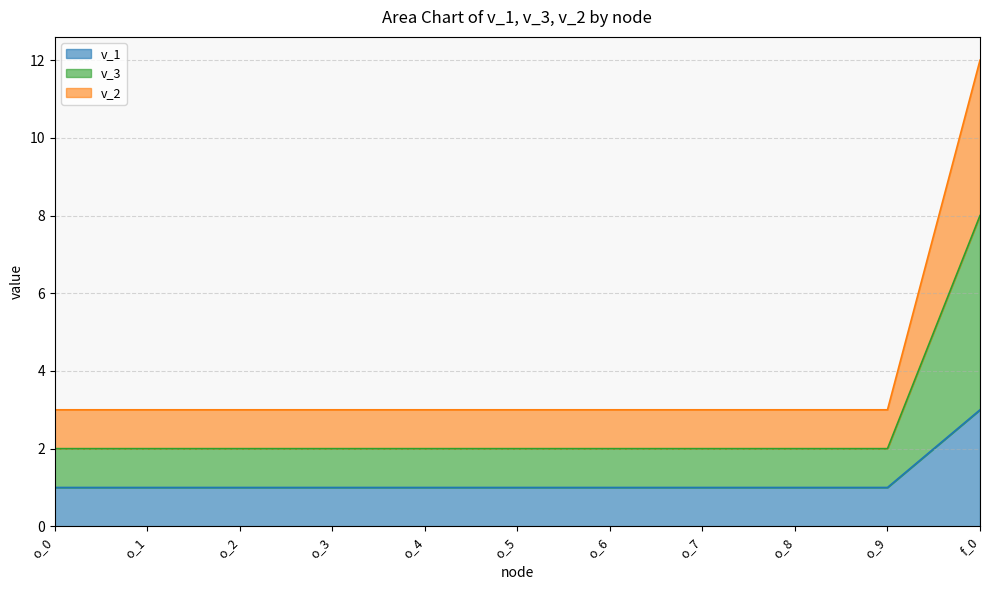

At which label does v_1 reach its peak?

f_0